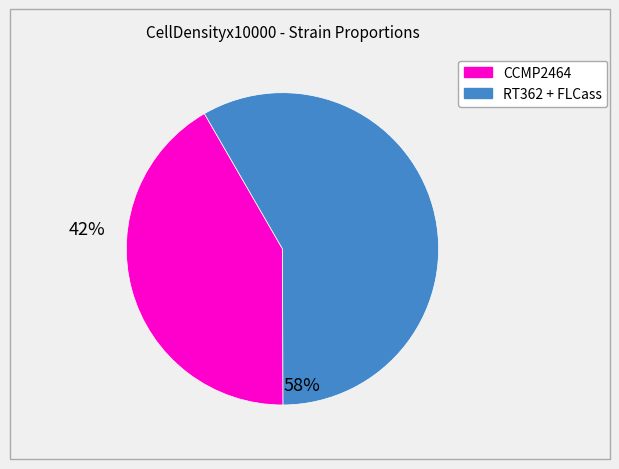

Does any single category account for the majority?

Yes